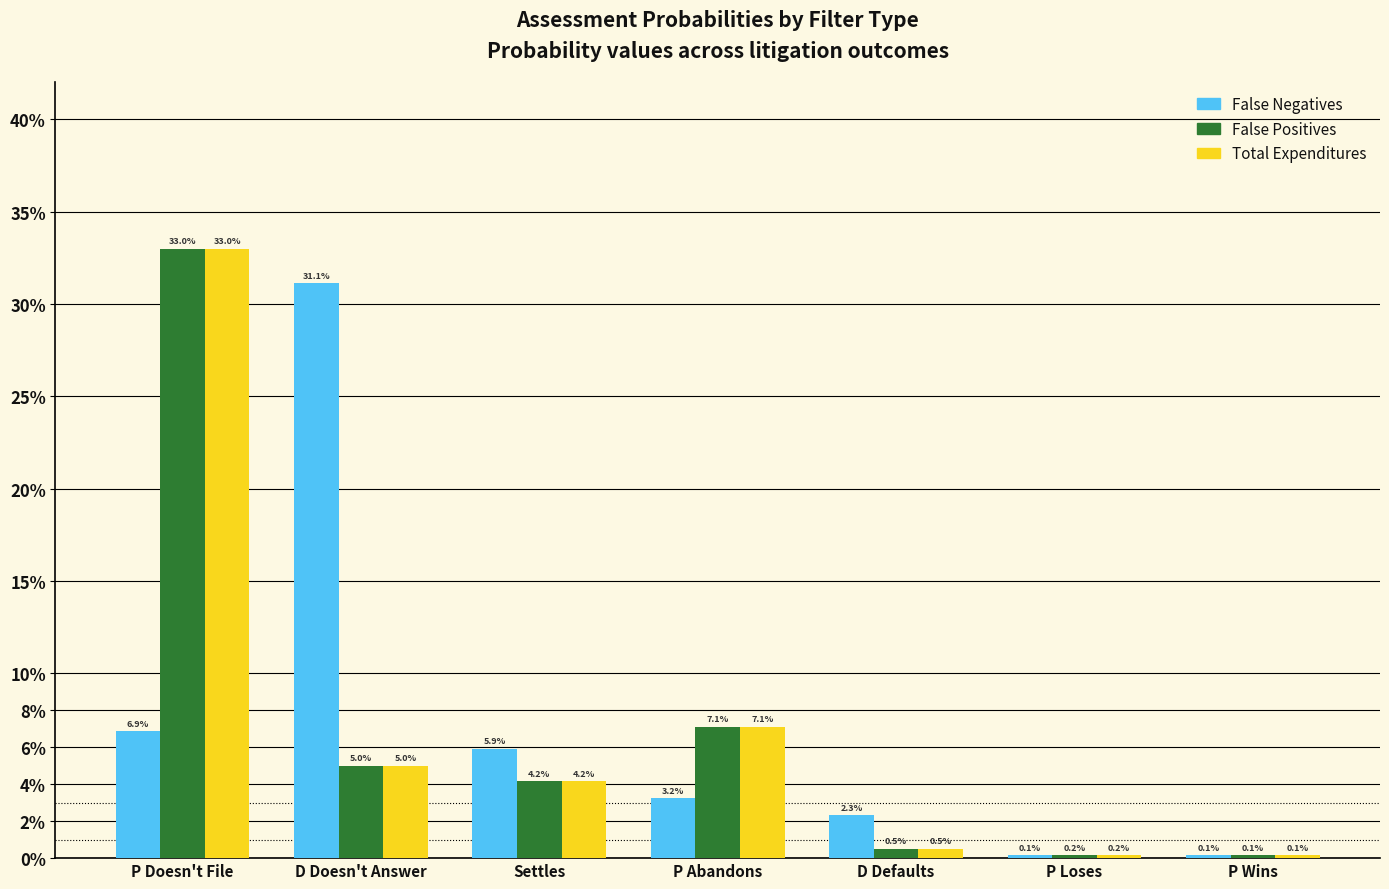

Between P Loses and P Doesn't File, which is larger?

P Doesn't File